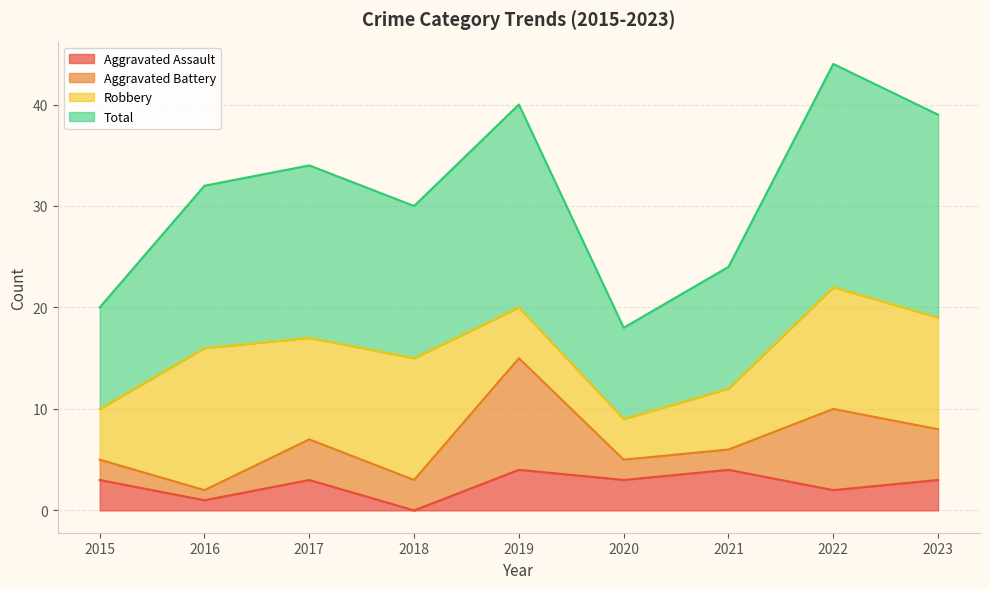

Which category has the lowest value in the Aggravated Assault series?

2018